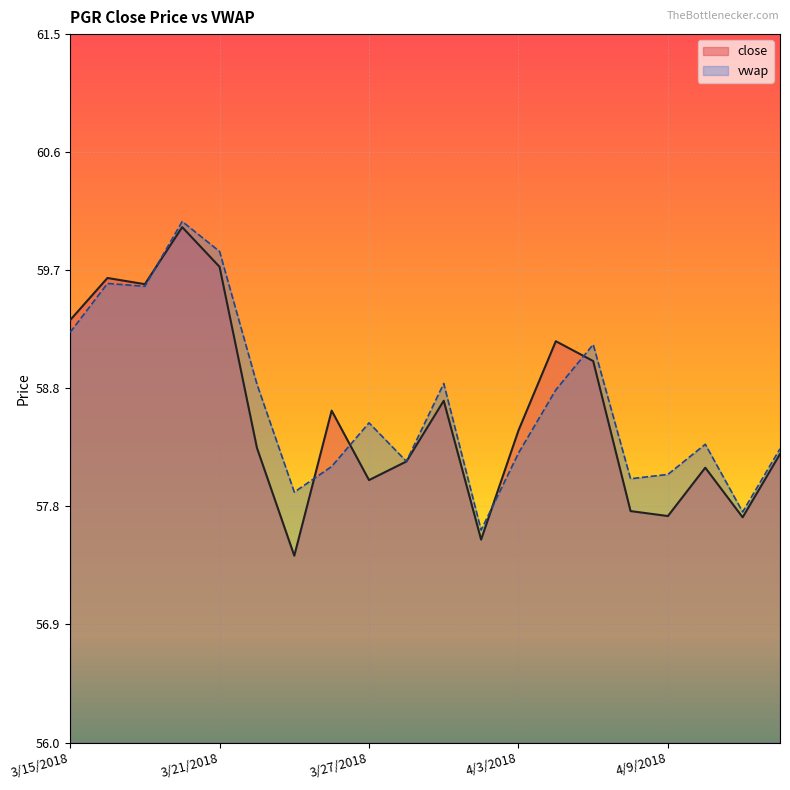

Which series changed the most between 4/10/2018 and 4/12/2018?

close